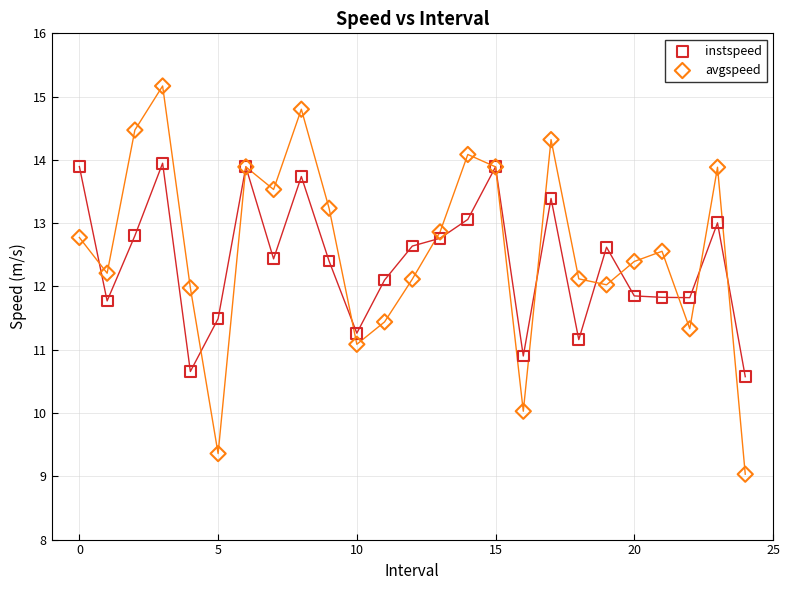

Which series reaches the minimum Y coordinate?

avgspeed